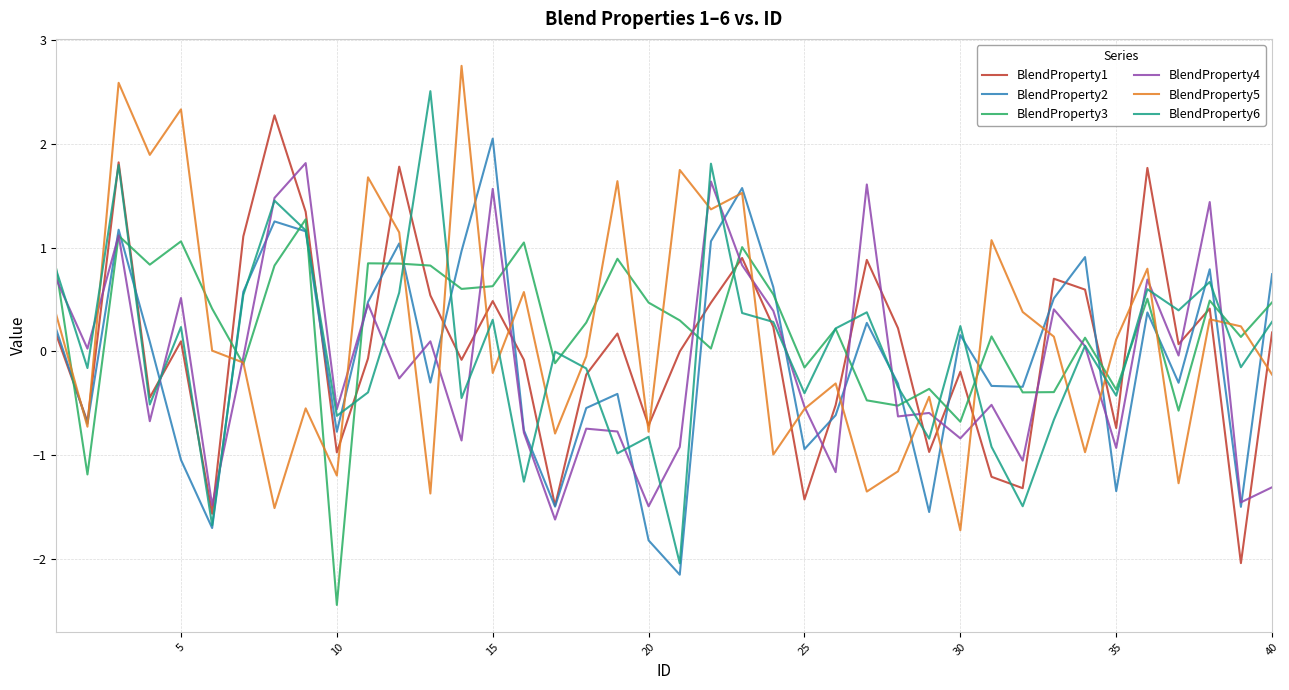

After their last crossing, which series has the higher values: BlendProperty4 or BlendProperty1?

BlendProperty1